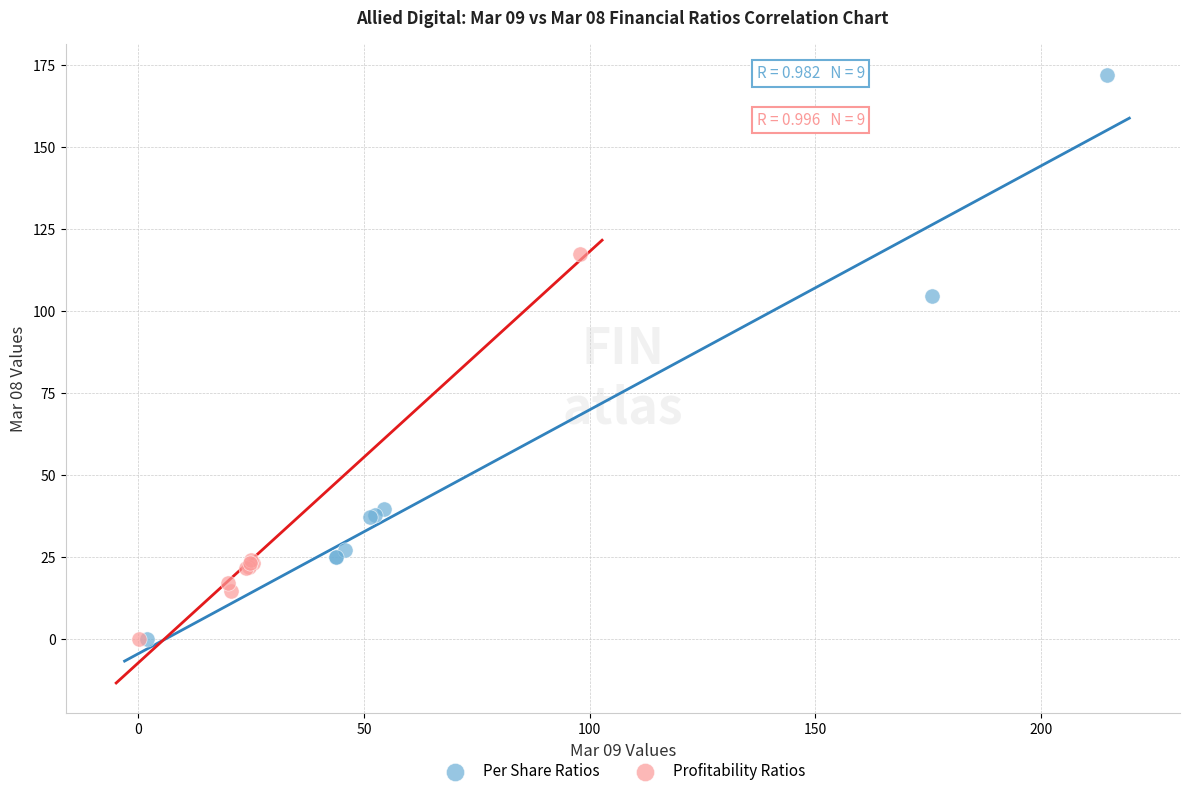

What are all the series names shown in the legend?

Per Share Ratios, Profitability Ratios